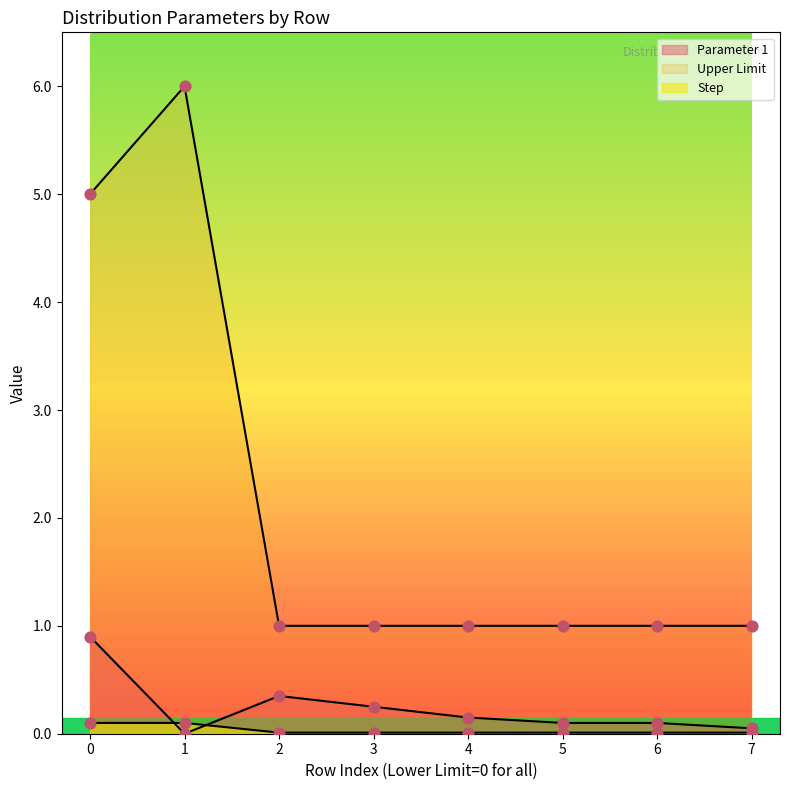

What is the total value across all series at 0?

6.0